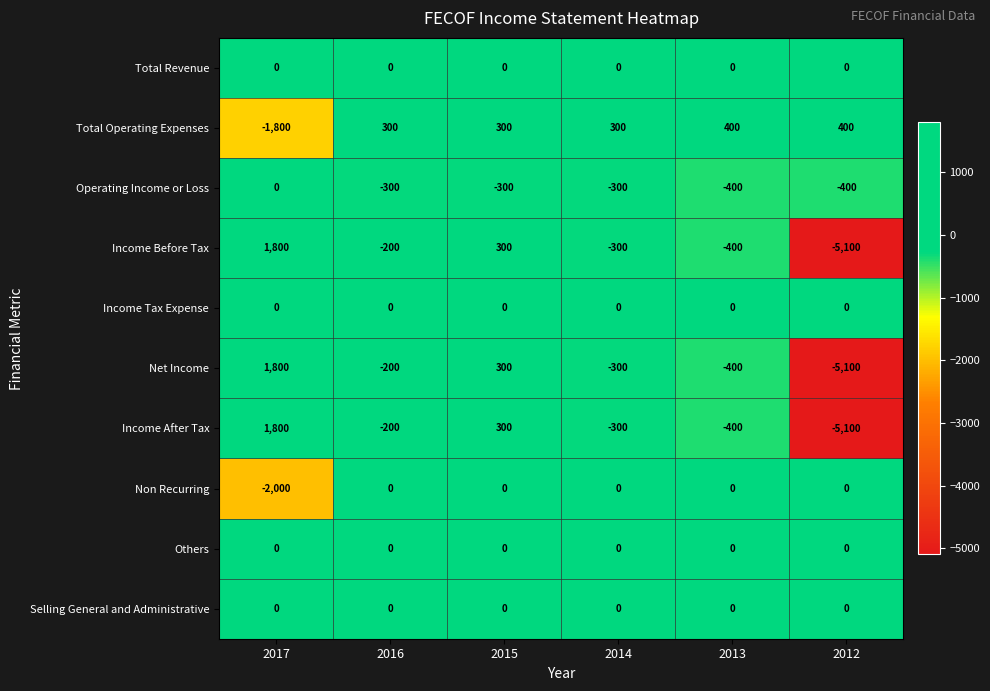

At which label is Operating Income or Loss closest to -200?

2016